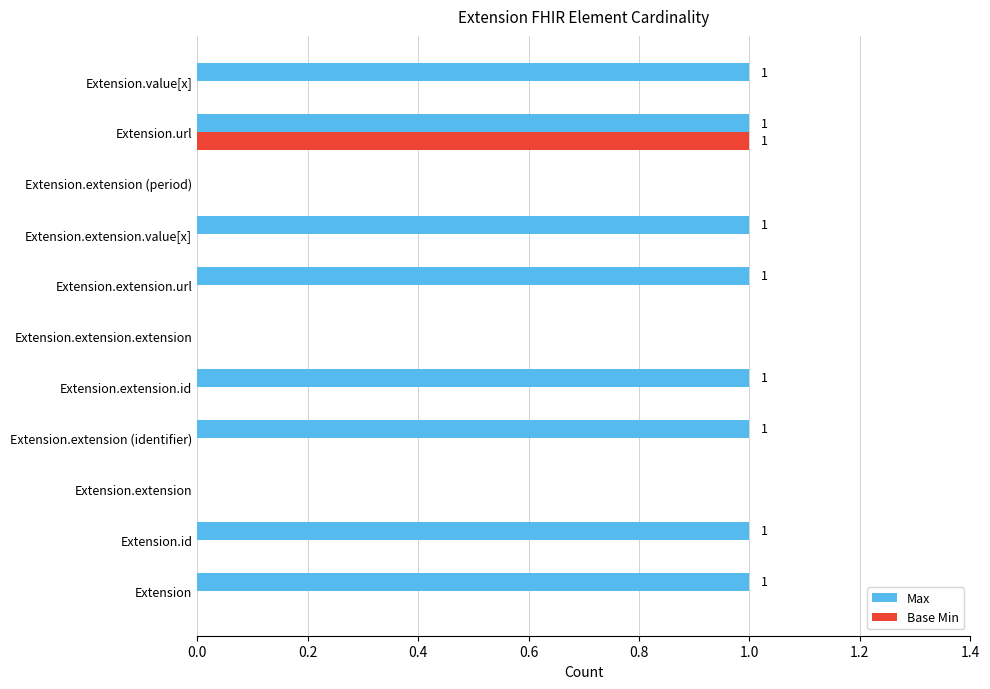

True or false: Base Min has a value of 0 at Extension.extension.

True